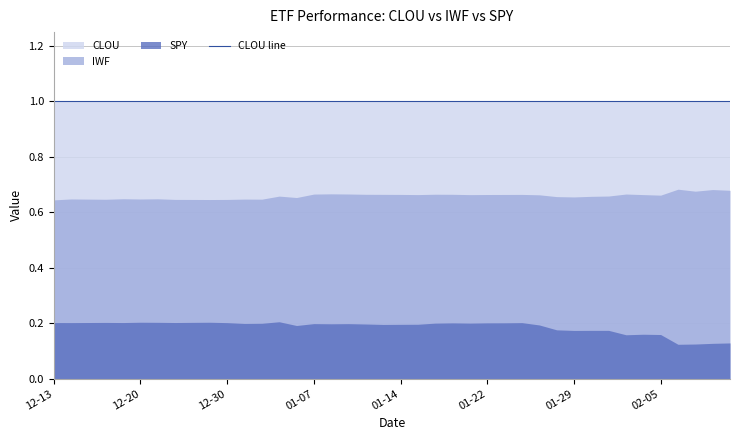

What is the label of the 38th point from the right?

2019-12-17